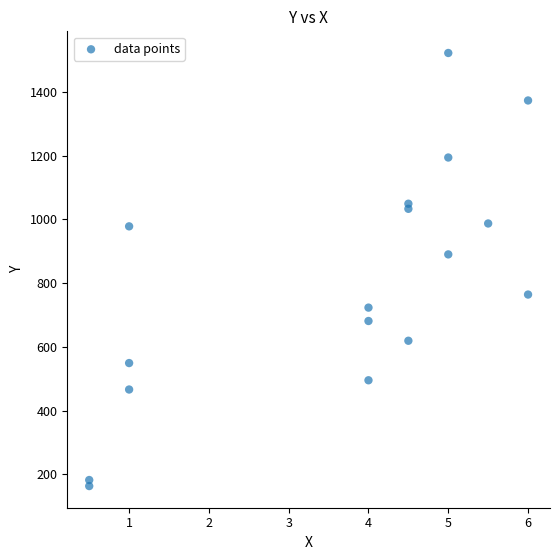

What Y value in the scatter plot is closest to 842?

890